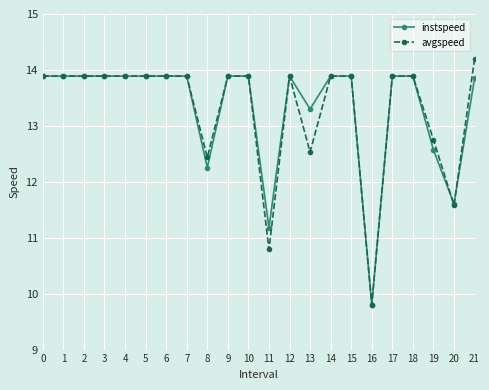

At which category does the chart reach its minimum across all series?

16